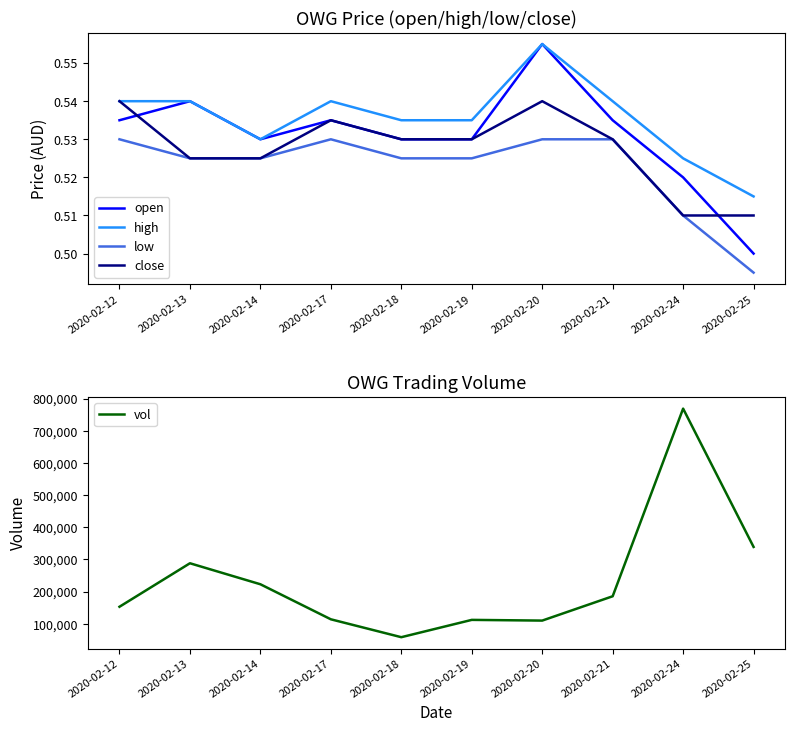

At 2020-02-19, list the series in order from largest to smallest.

vol, high, open, close, low